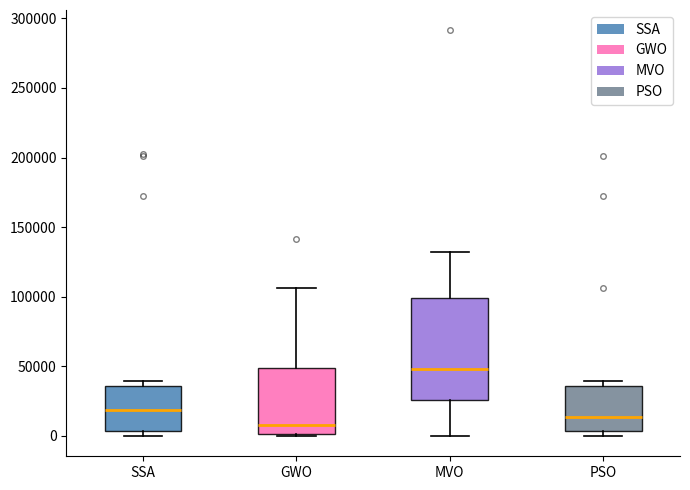

Reading left to right, transcribe this box plot: for each box, give where its median line is, the range the box spans, and where its two whiskers end, as read against the y-axis. The values are not printed on the chart, so give them approximately, as read against the axis.

SSA: median 20000, box 5000 to 35000, whiskers 0 to 40000
GWO: median 10000, box 0 to 50000, whiskers 0 (just below the box's lower edge) to 105000
MVO: median 50000, box 25000 to 100000, whiskers 0 to 130000
PSO: median 15000, box 5000 to 35000, whiskers 0 to 40000